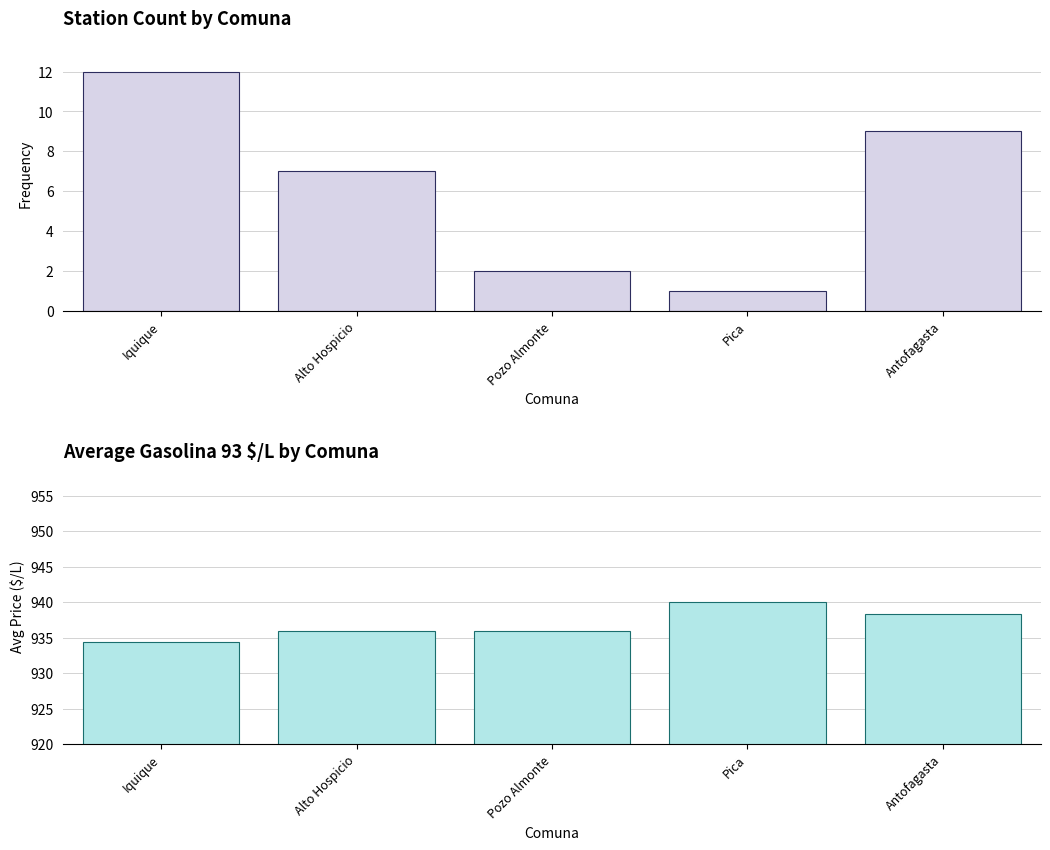

At how many categories does at least one series exceed 283?

5